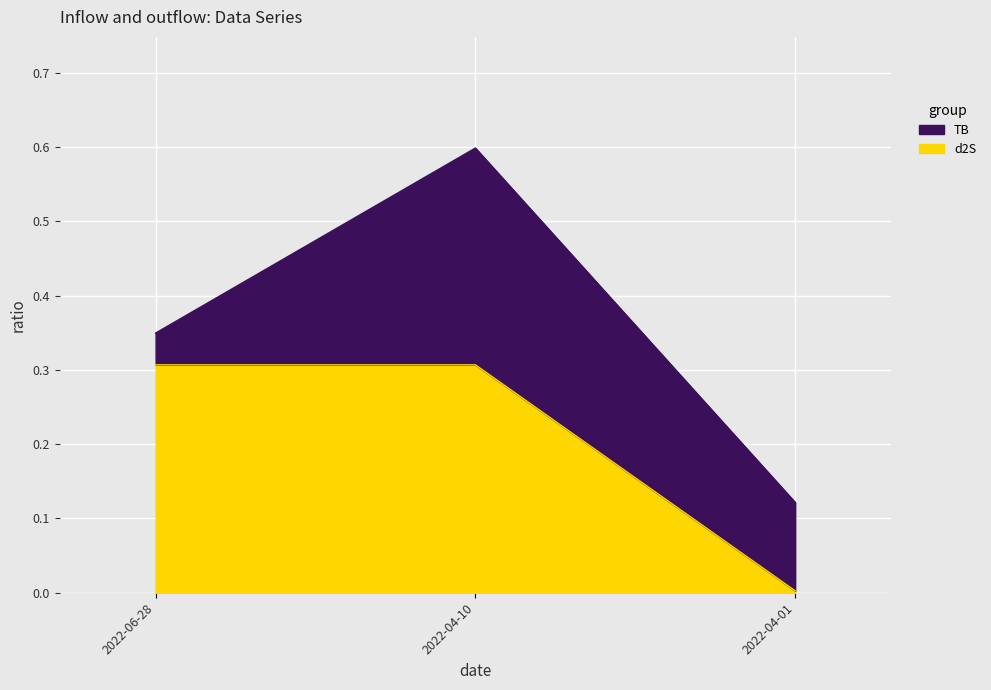

What is the greatest value displayed?

0.3